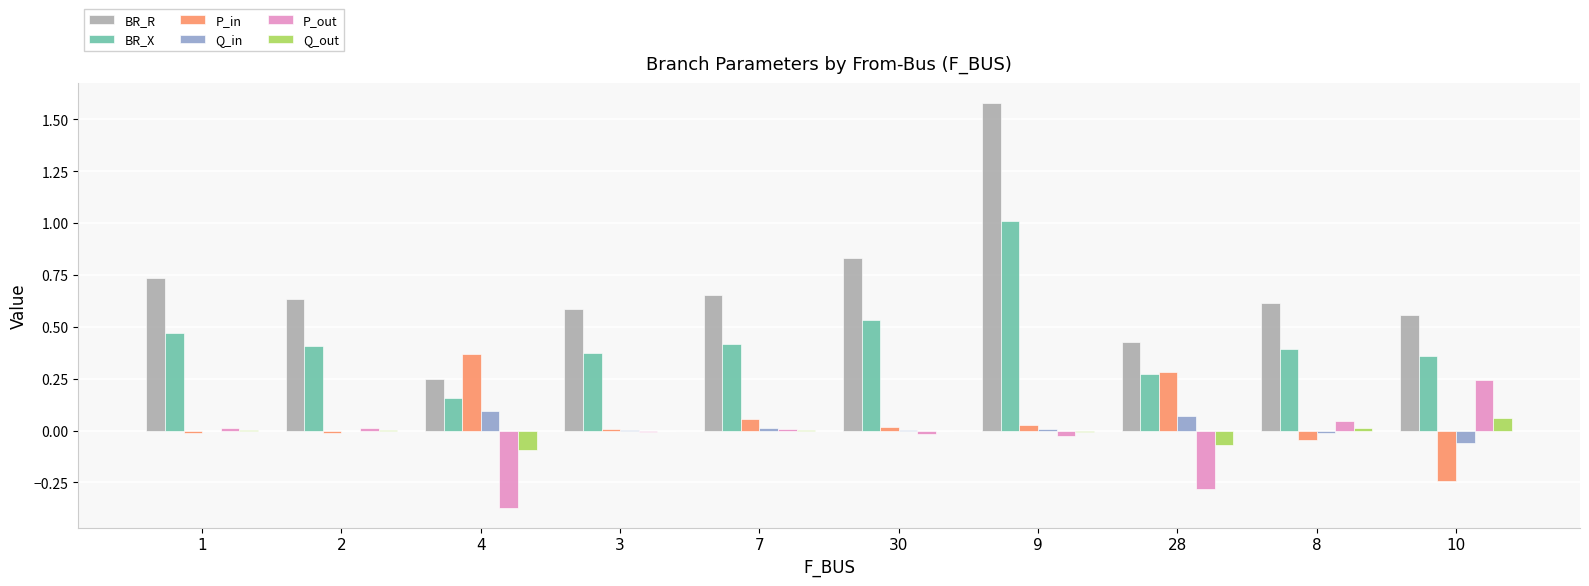

Between 1 and 9, which series saw the biggest shift?

BR_R